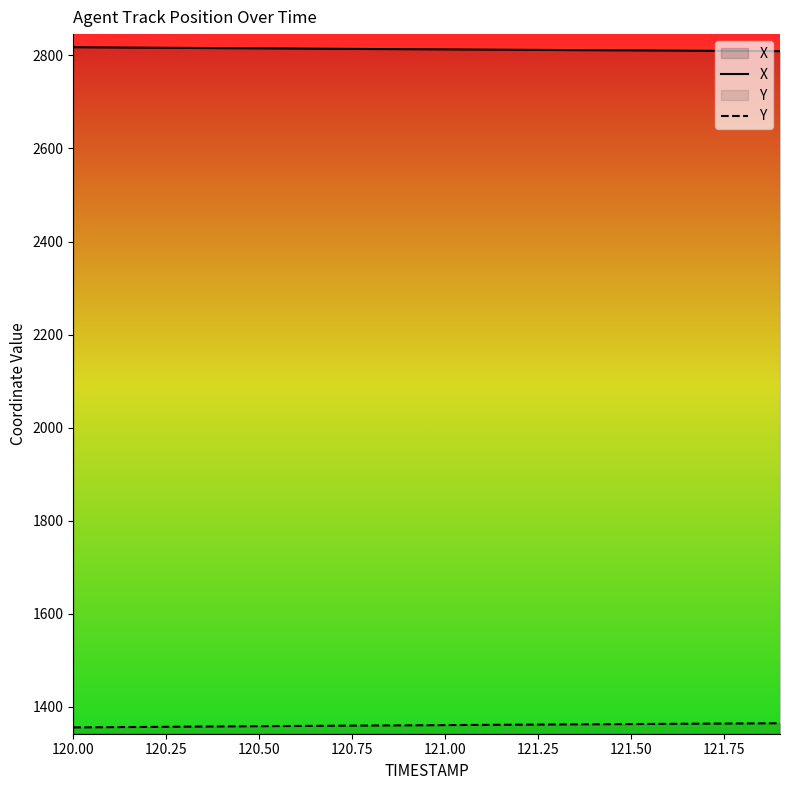

List the series in order of their peak value, highest first.

X, Y